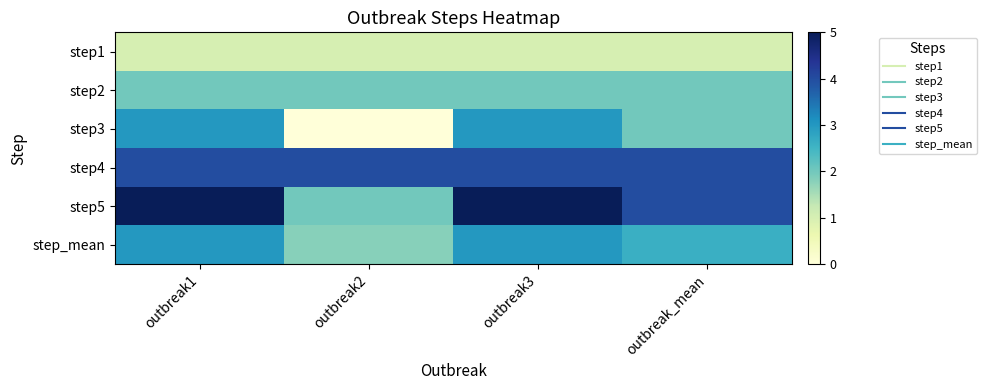

At which category does the chart reach its peak across all series?

outbreak1